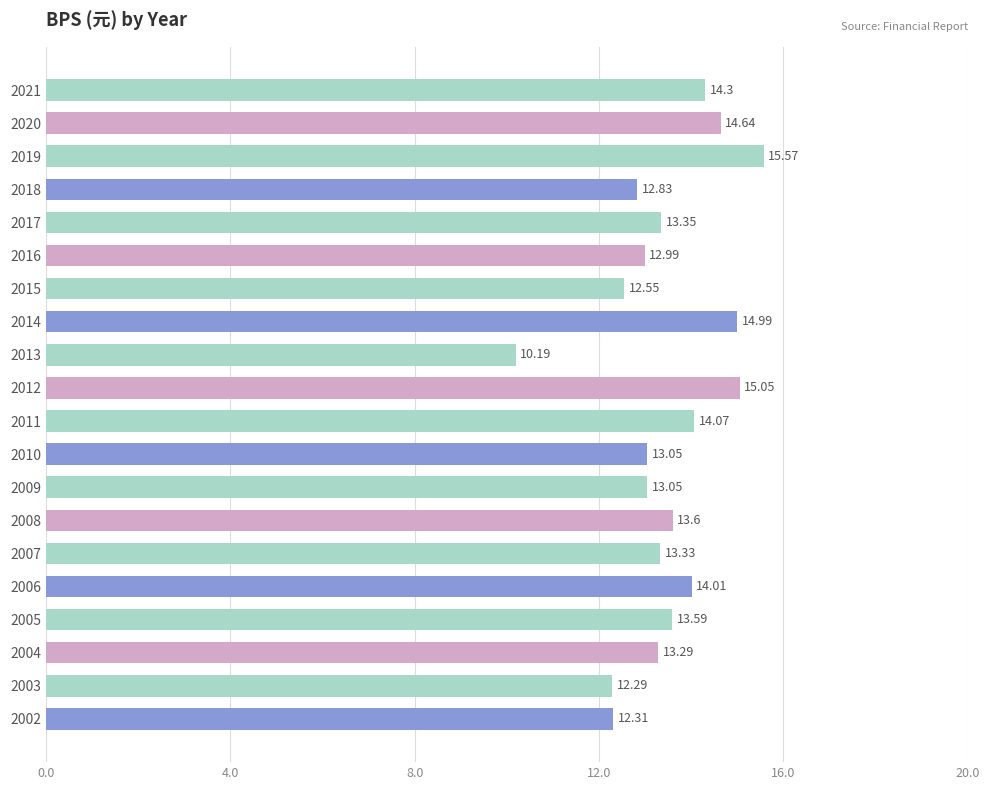

What is the smallest value displayed?

10.2